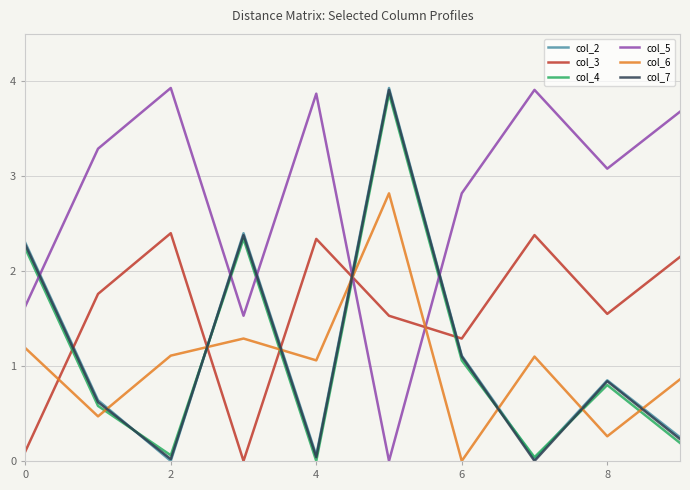

How many lines are shown in the chart?

6